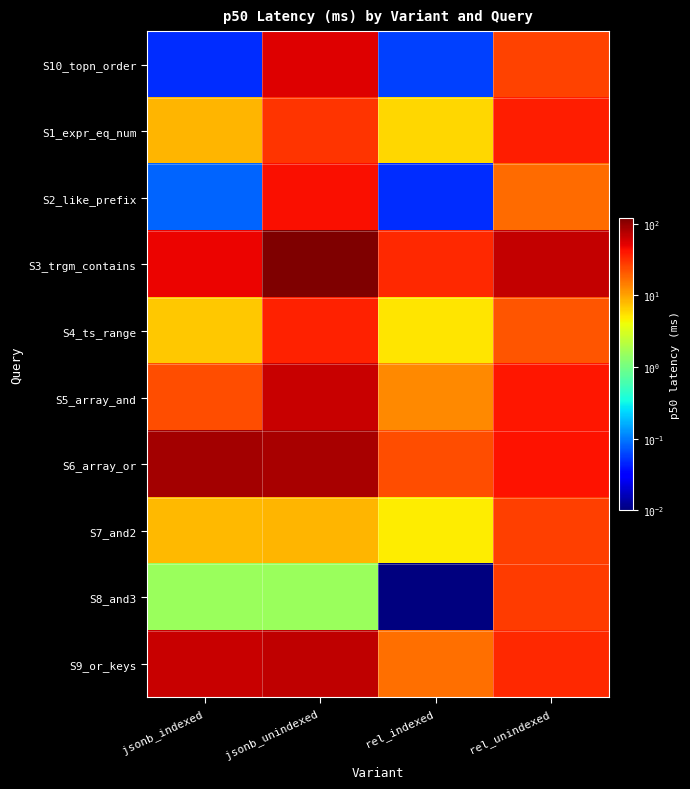

Which series has the largest total across all categories?

S3_trgm_contains